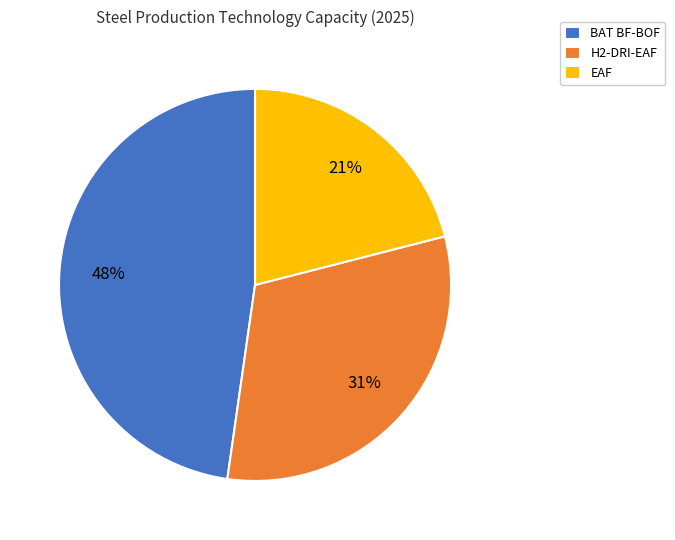

How many slices are in this pie chart?

3